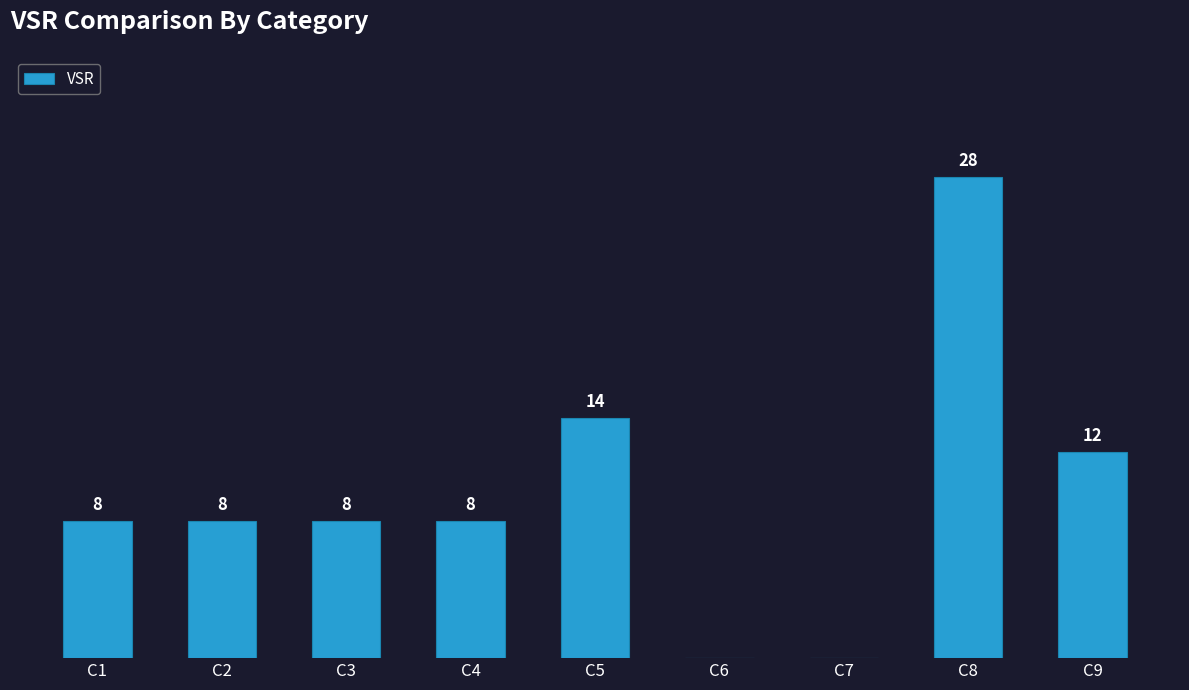

Which label corresponds to the largest value in the chart?

C8